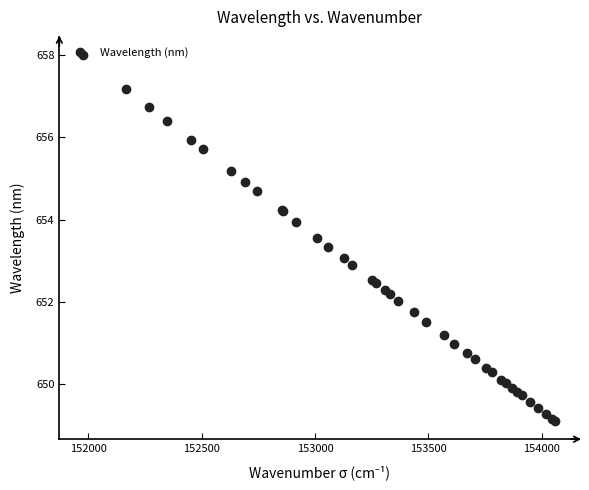

What is the smallest value displayed?

649.1